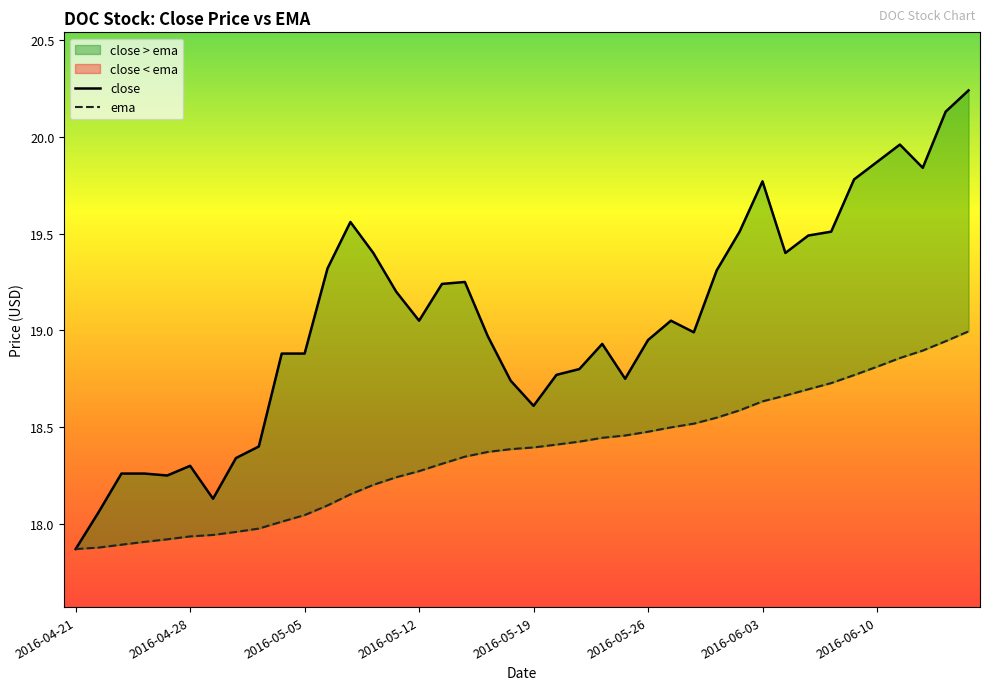

What is the average value of the close series?

19.1